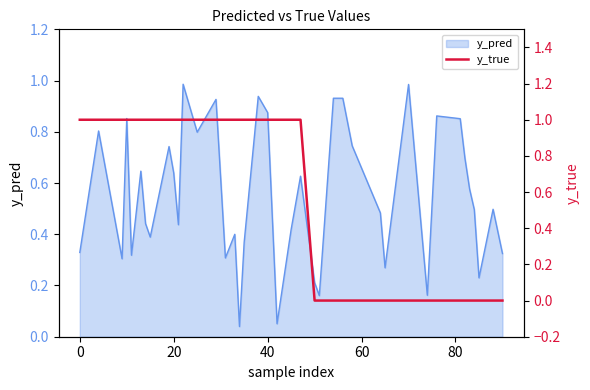

How many data points does each series have?

40